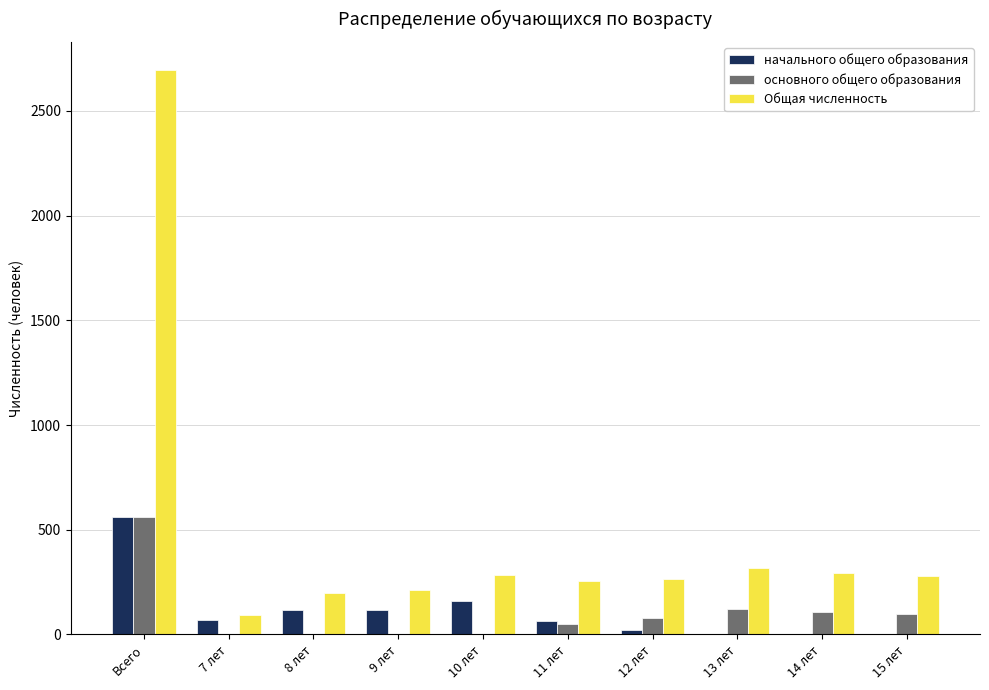

At which category is the sum across all series the highest?

Всего